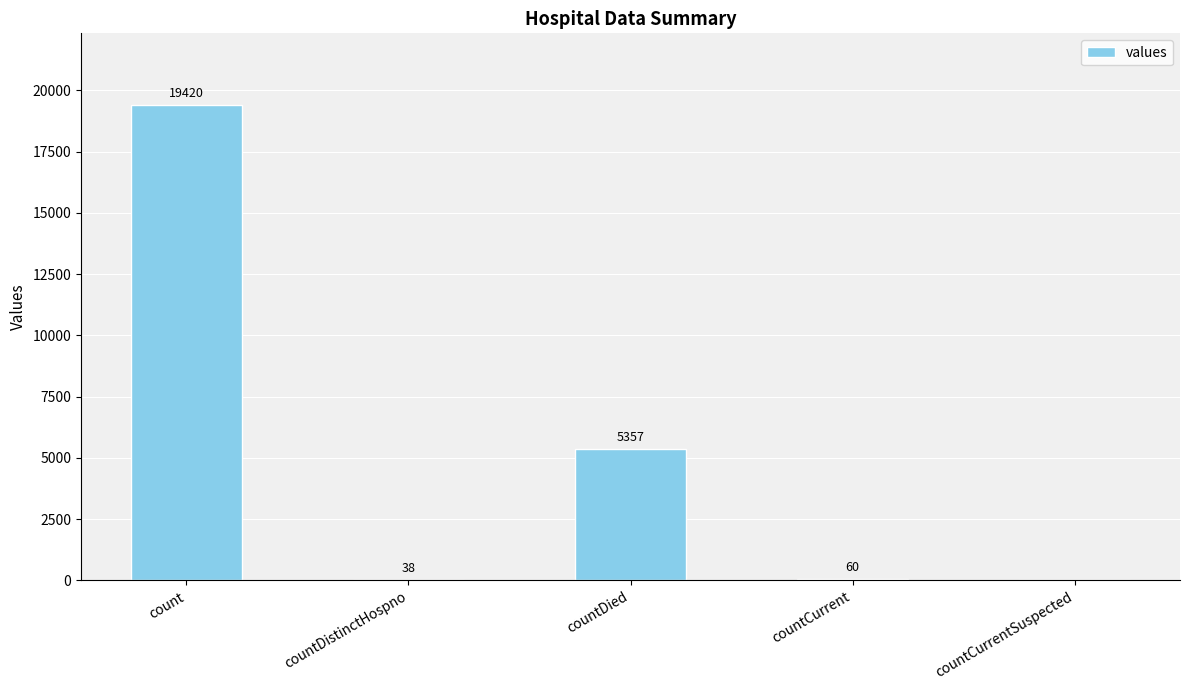

At which label does the data first exceed 60?

count